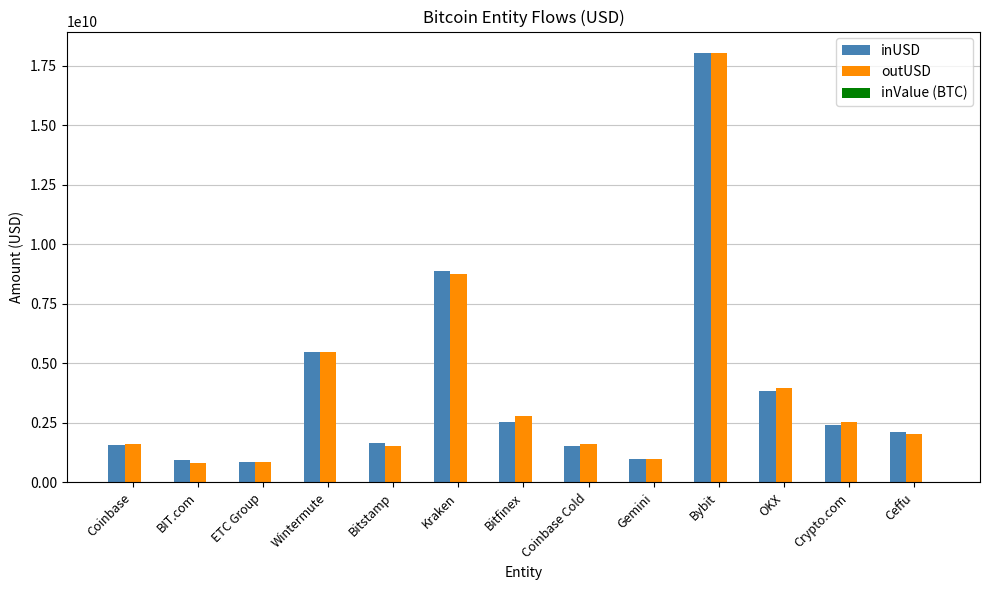

Where is inUSD nearest to the value 9435341176?

Kraken